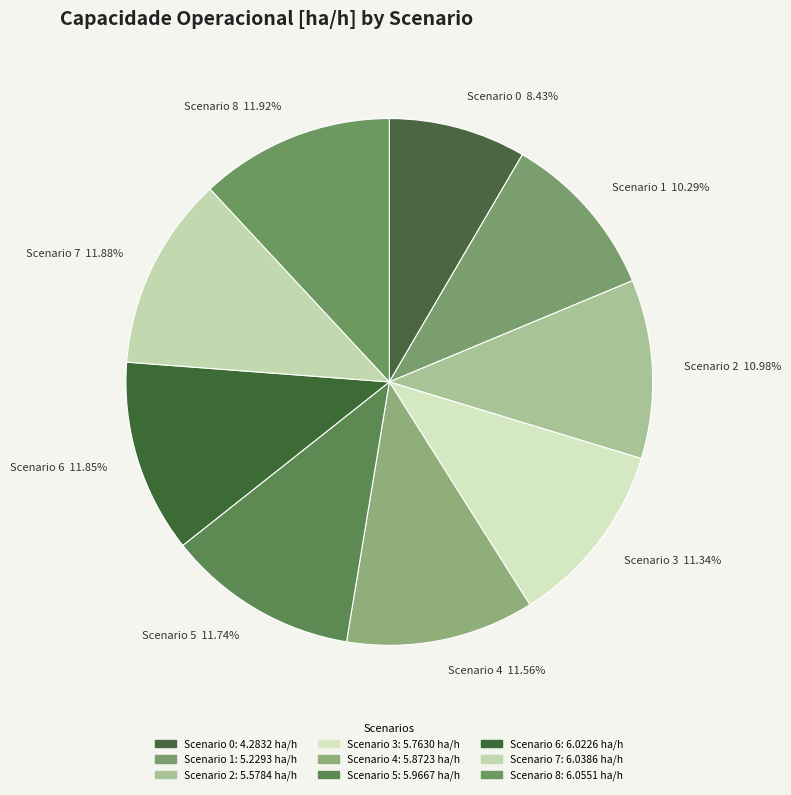

What is the smallest slice in the pie chart?

Scenario 0